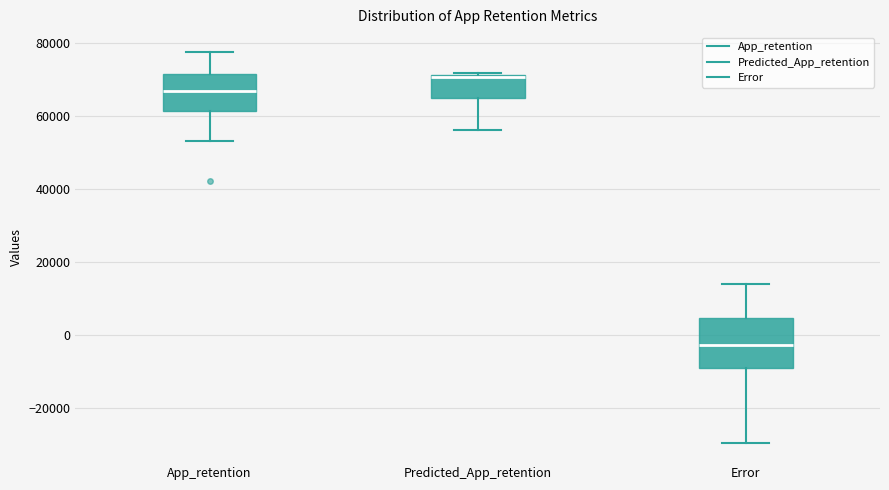

Where does the lower whisker of the box for Predicted_App_retention end on the y-axis? The values are not printed on the chart, so give them approximately, as read against the axis.

56000